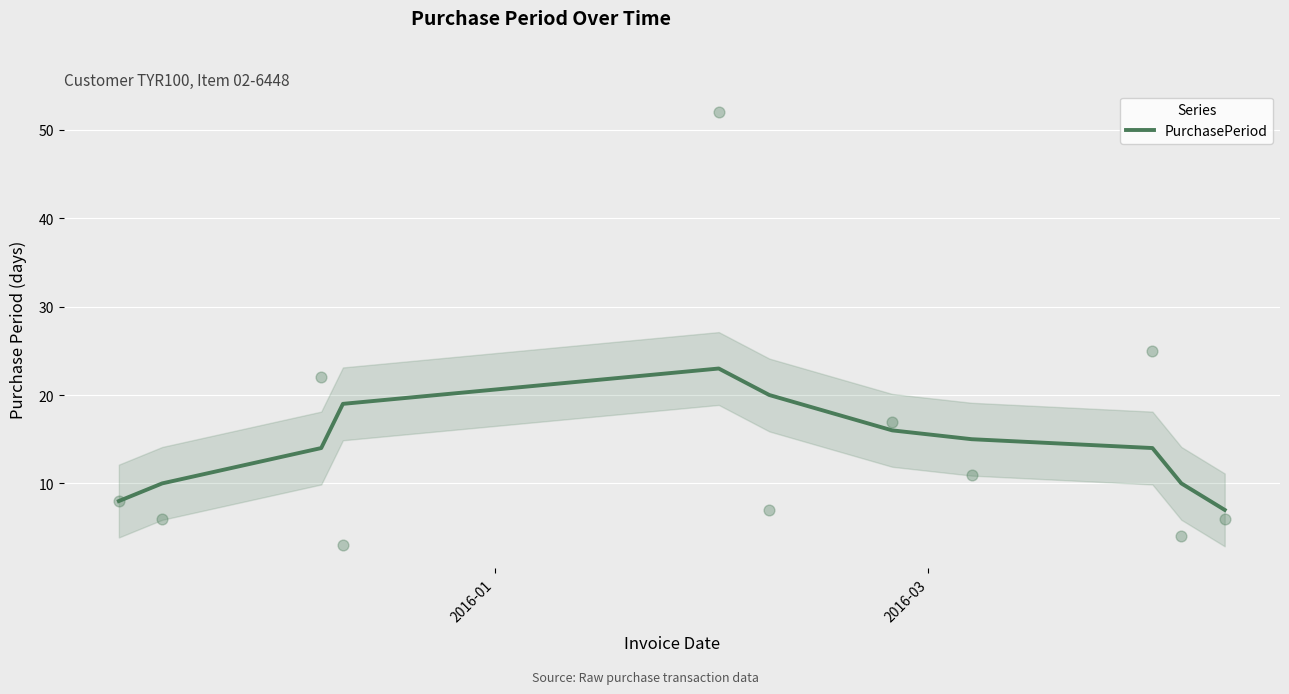

What is the maximum value for PurchasePeriod?

23